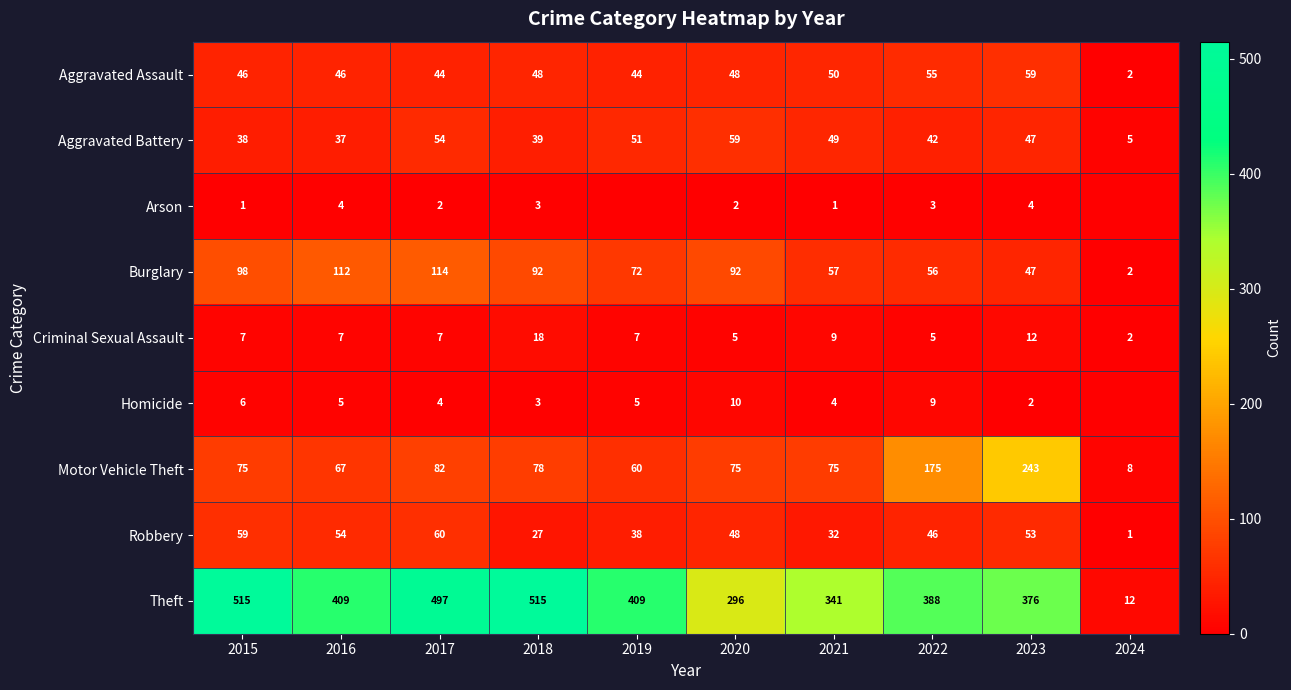

Rank the series at 2016 from highest to lowest value.

Theft, Burglary, Motor Vehicle Theft, Robbery, Aggravated Assault, Aggravated Battery, Criminal Sexual Assault, Homicide, Arson